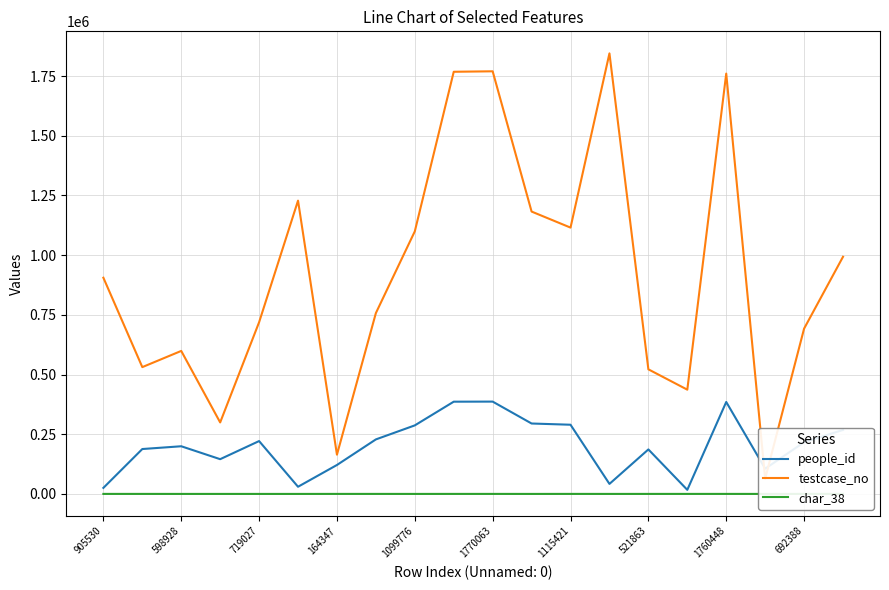

Rank the series by their maximum value, from lowest to highest.

char_38, people_id, testcase_no